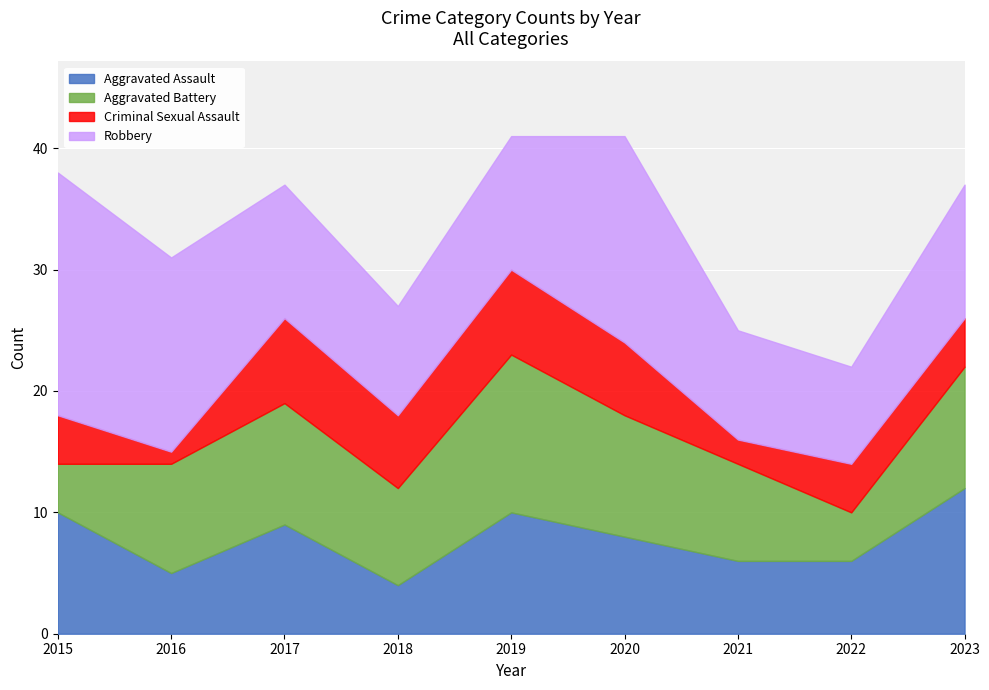

How many distinct data groups are displayed?

4